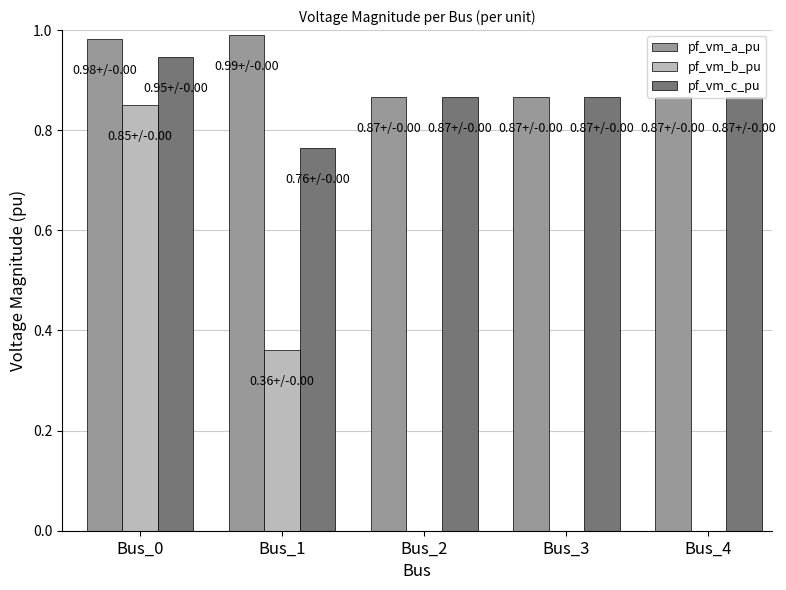

The pf_vm_a_pu series shows 1.7 at Bus_1. True or false?

False